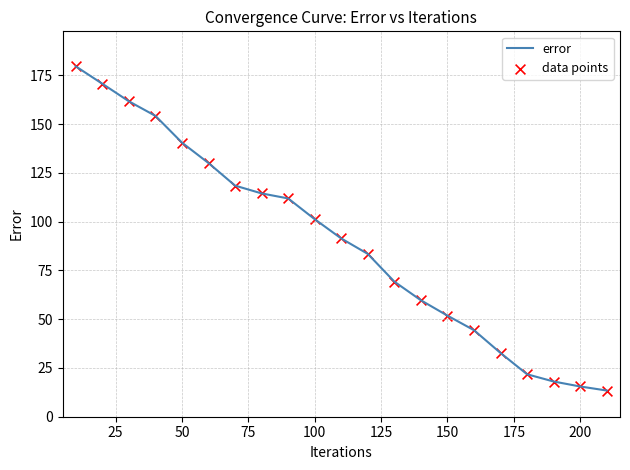

What is the smallest value displayed?

13.4